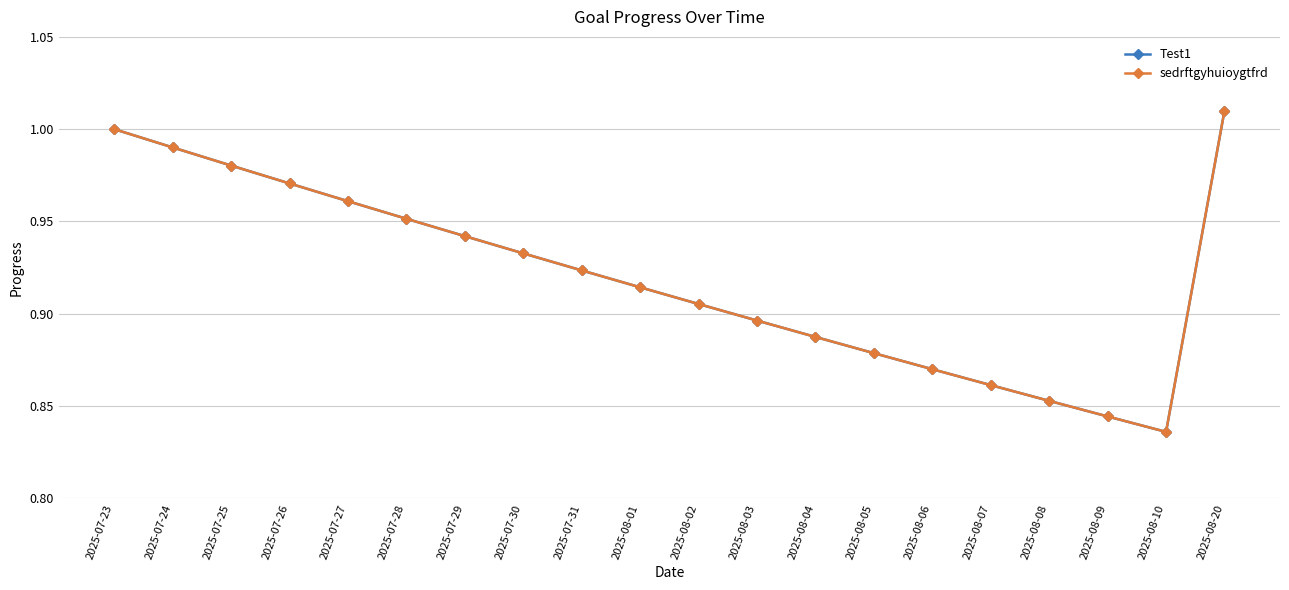

Where is the first local minimum for sedrftgyhuioygtfrd?

2025-08-10